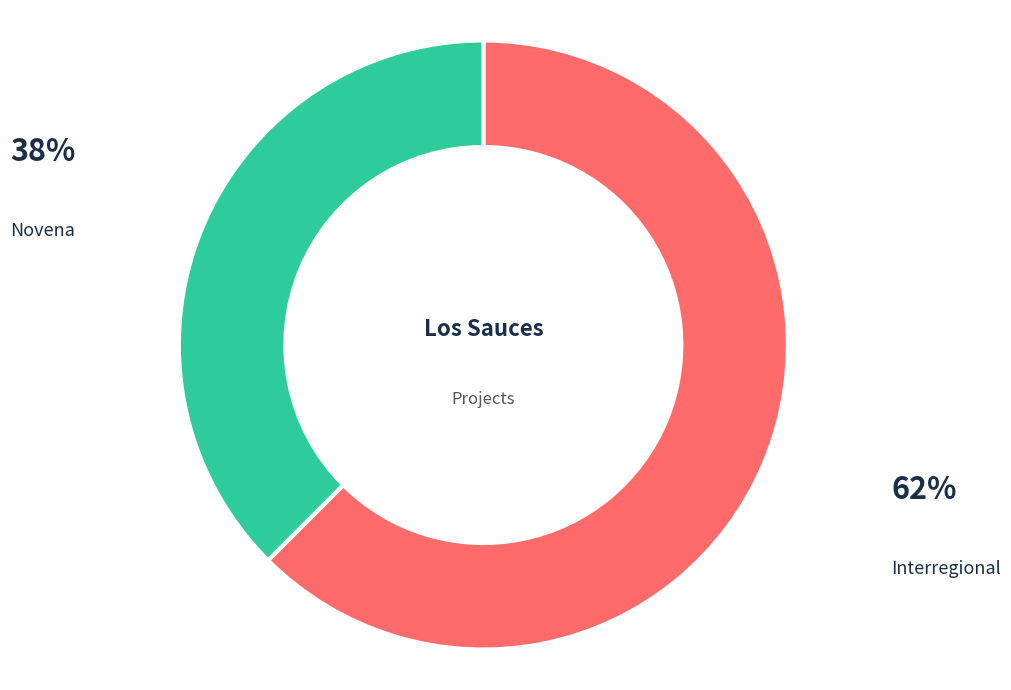

How many segments does this pie chart have?

2